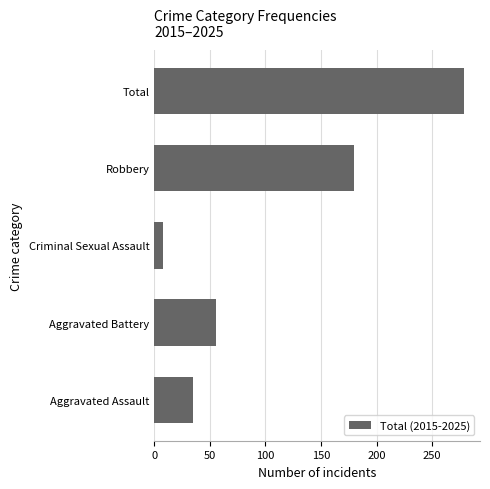

The chart shows a value of 180 at Robbery. True or false?

True